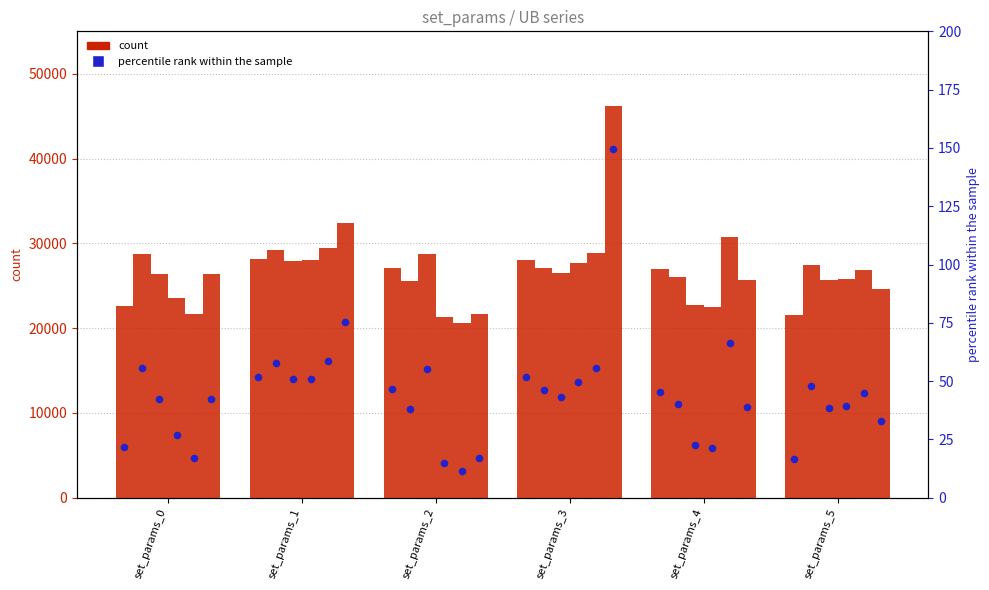

What is the change in value from set_params_0 to set_params_4?

+23.4